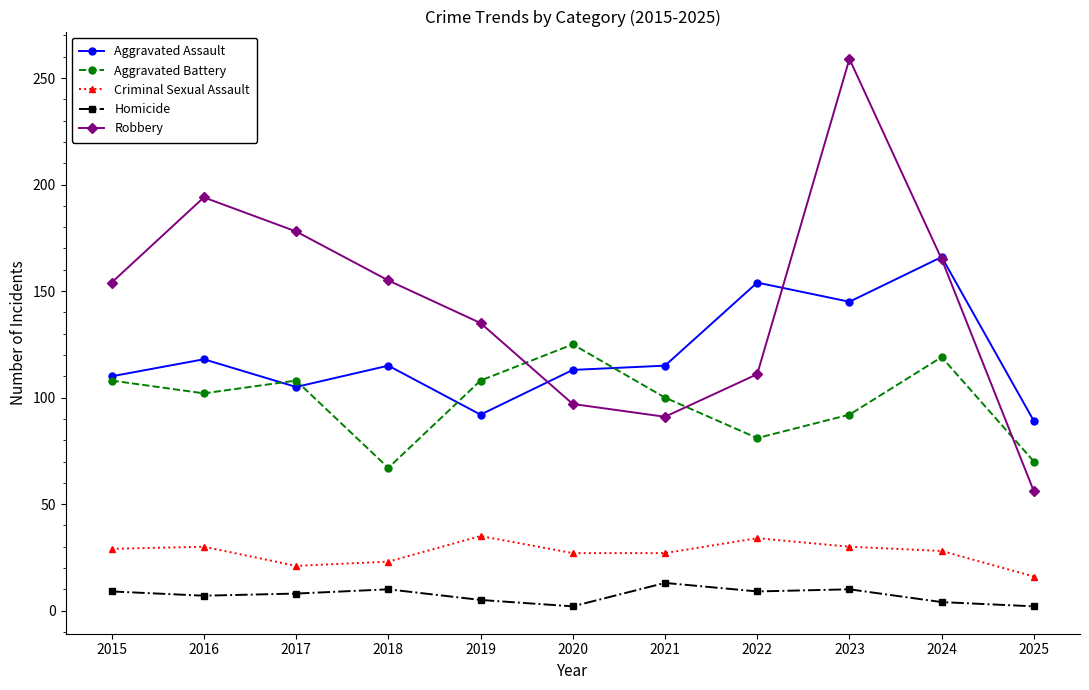

Which series has the largest total across all categories?

Robbery